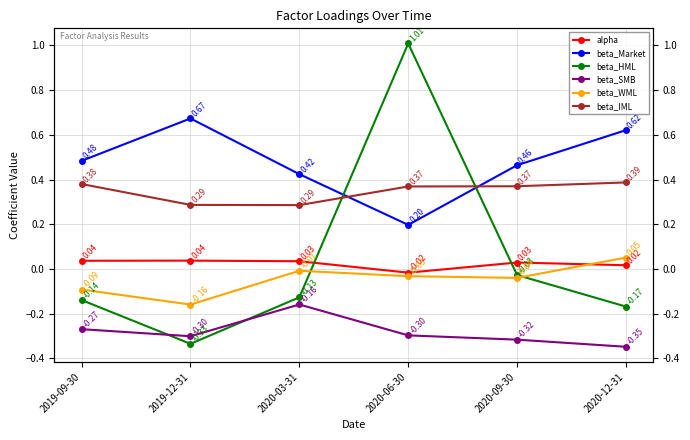

Between 2019-12-31 and 2020-12-31, which series saw the biggest shift?

beta_WML